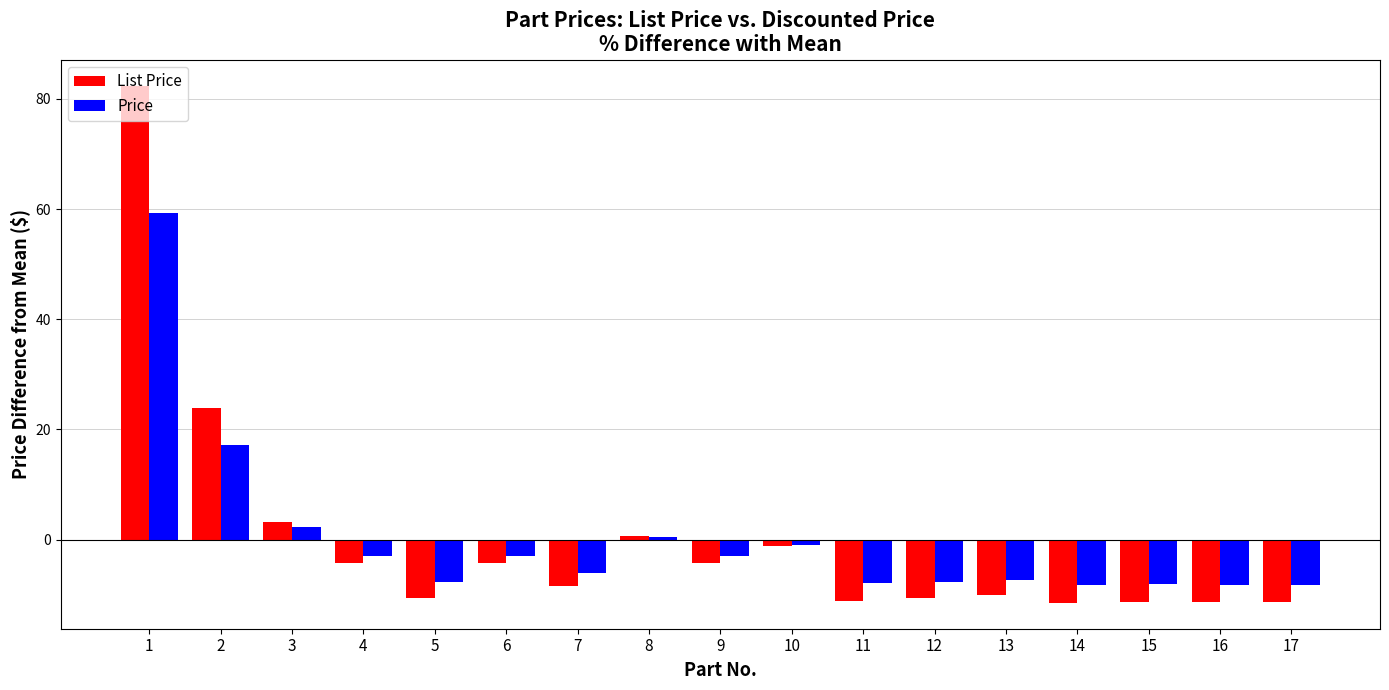

True or false: List Price has a value of 3.2 at 3.

True